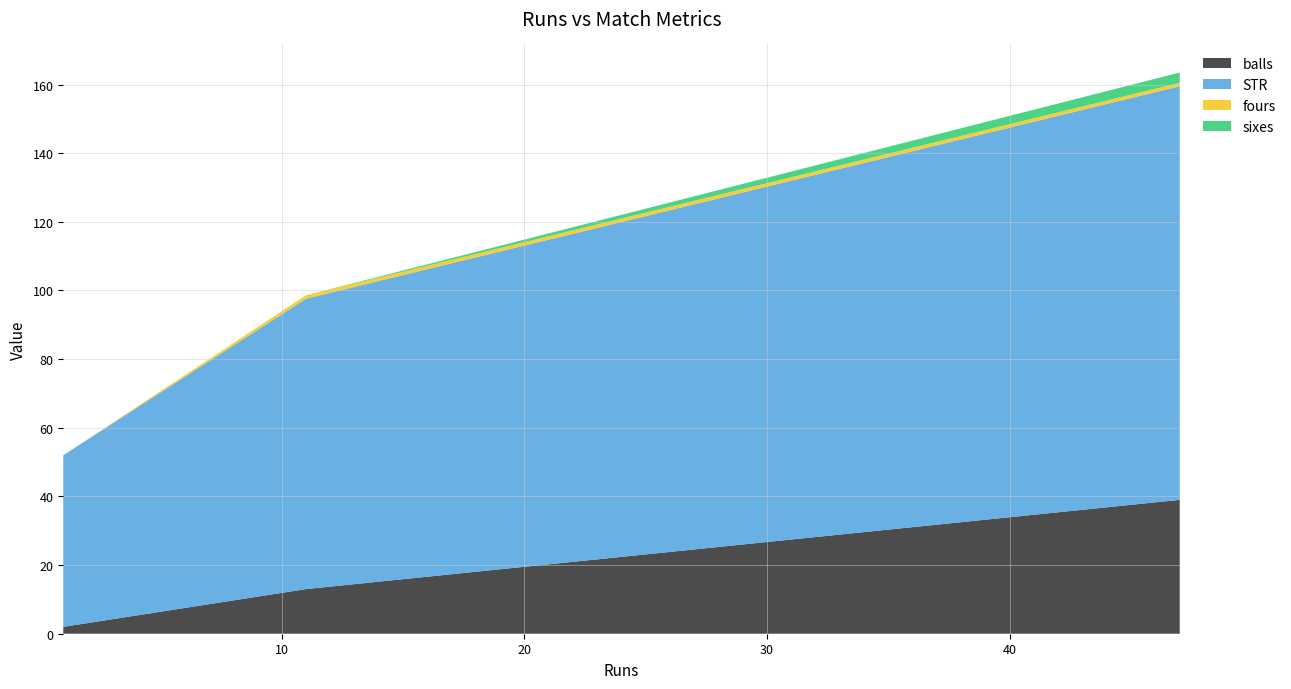

Reading right to left, extract all data points from this chart.

balls: 11=13.0	47=39.0	1=2.0
STR: 11=84.6	47=120.5	1=50.0
fours: 11=1.0	47=1.0	1=0.0
sixes: 11=0.0	47=3.0	1=0.0